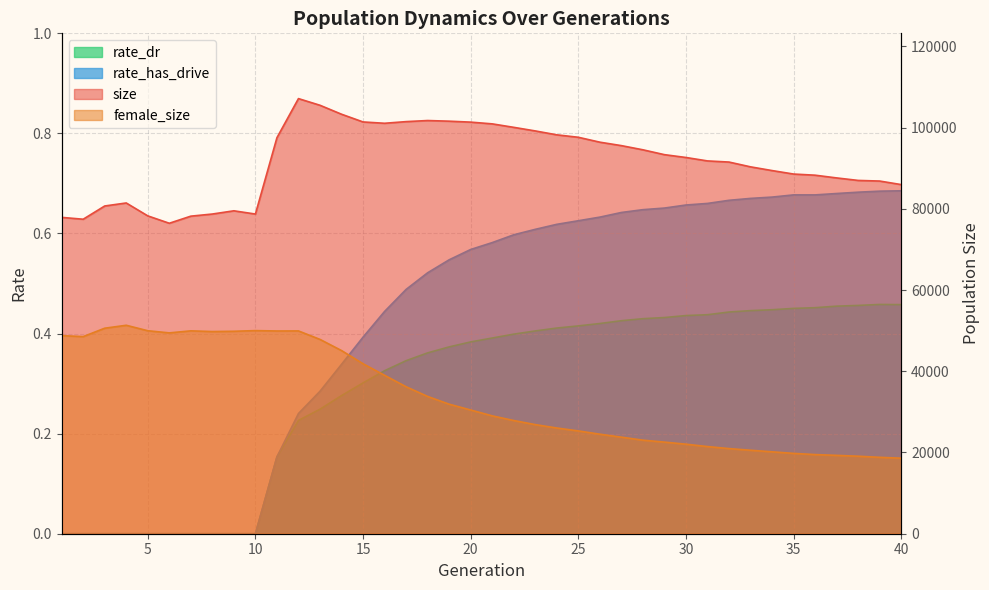

What is the sum of all female_size values?

1353300.0